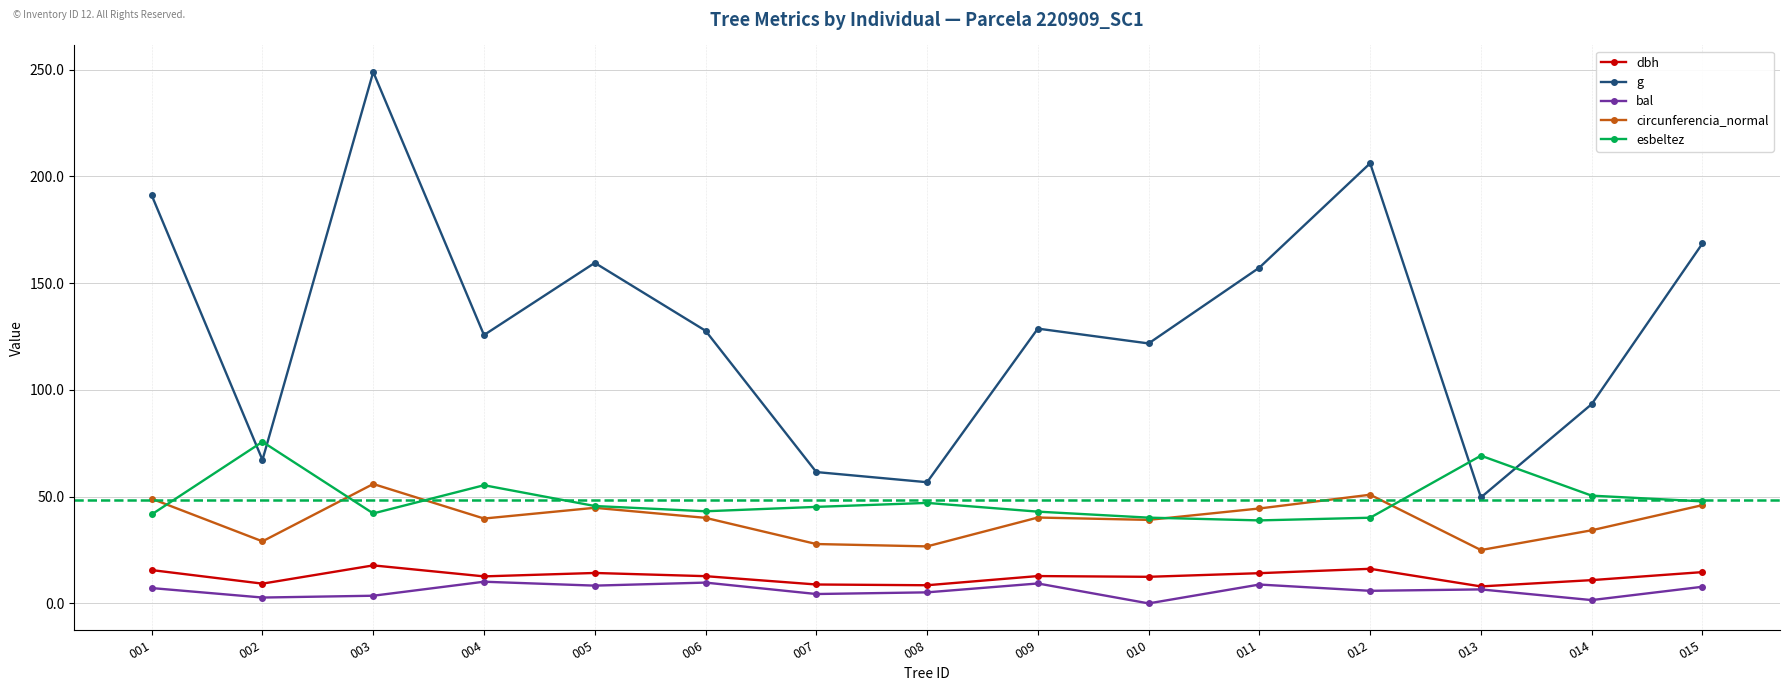

Rank the series at 009 from highest to lowest value.

g, esbeltez, circunferencia_normal, dbh, bal